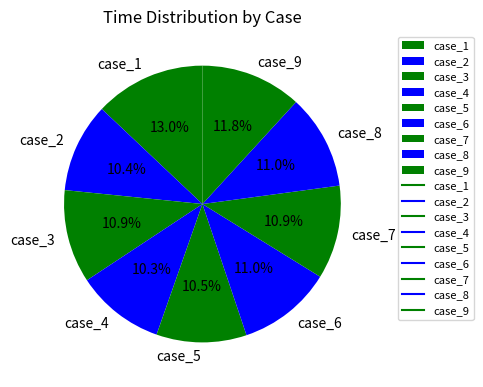

Does case_6 account for over 50% of the chart?

No